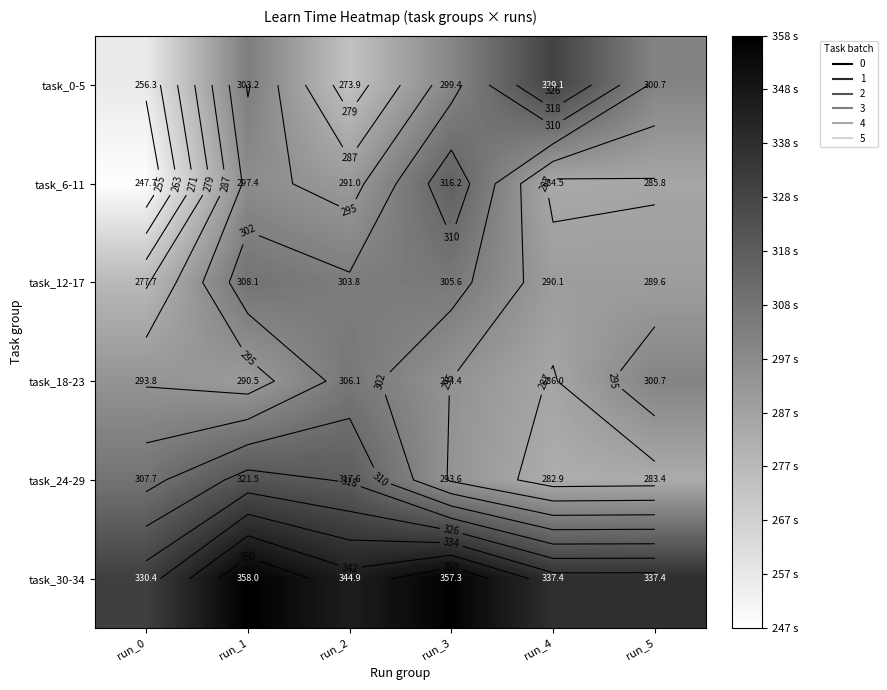

What is the sum of all task_0-5 values?

1762.6